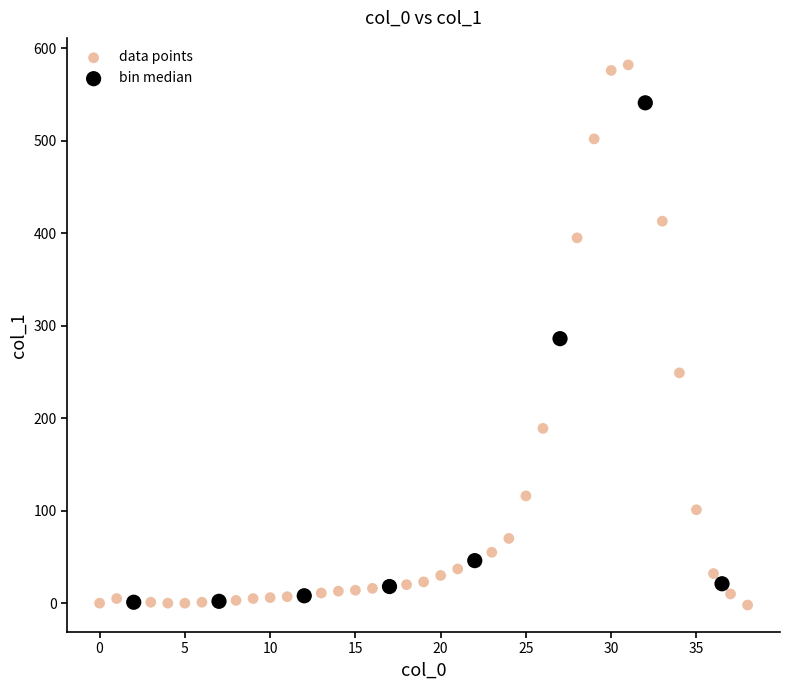

Which series has the widest spread of Y values?

data points